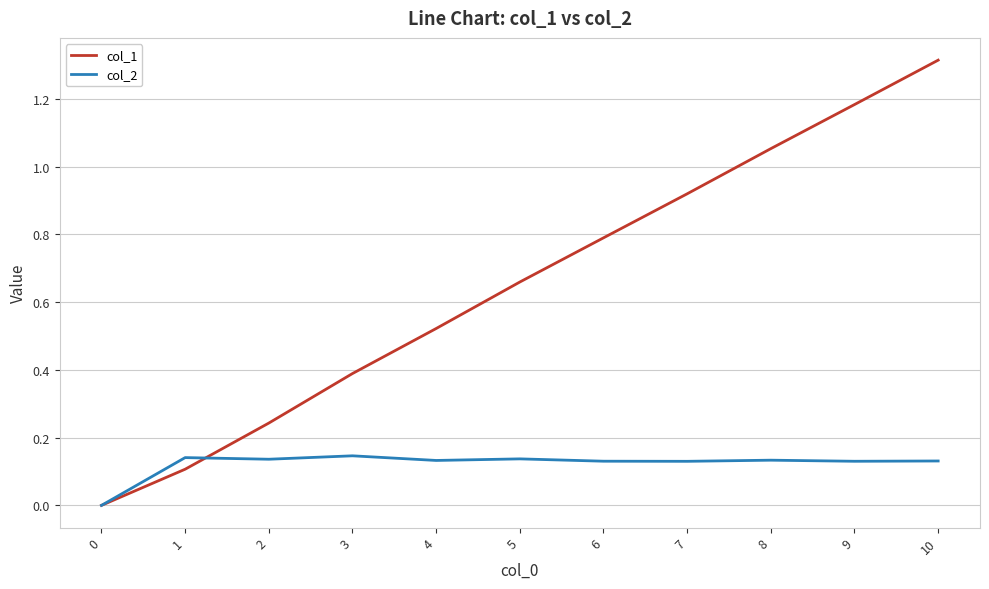

Rank the series by their average value, from highest to lowest.

col_1, col_2